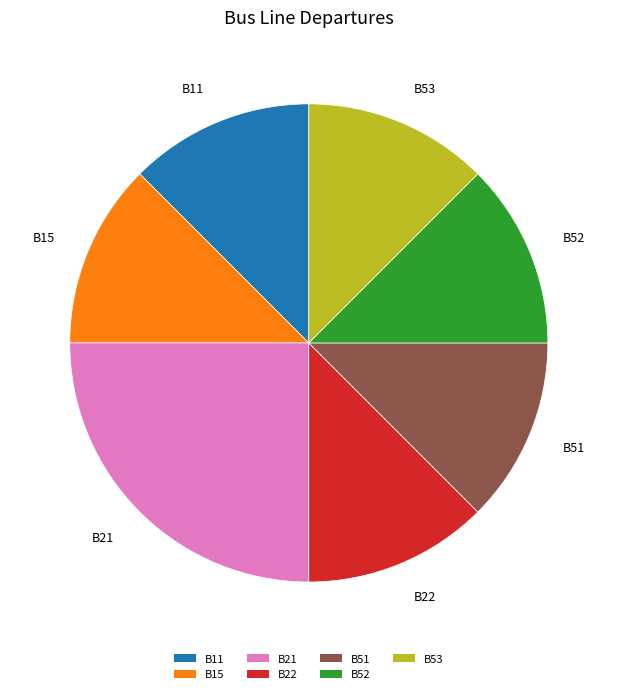

What is the ratio of the value at B52 to the value at B15?

1.0